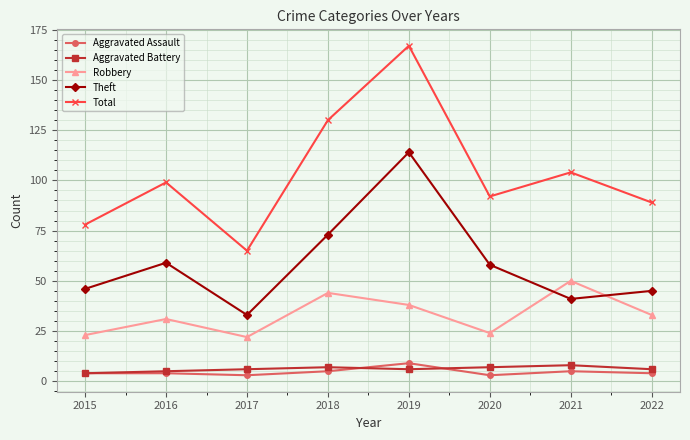

Is this an area chart (filled region under the line)?

No